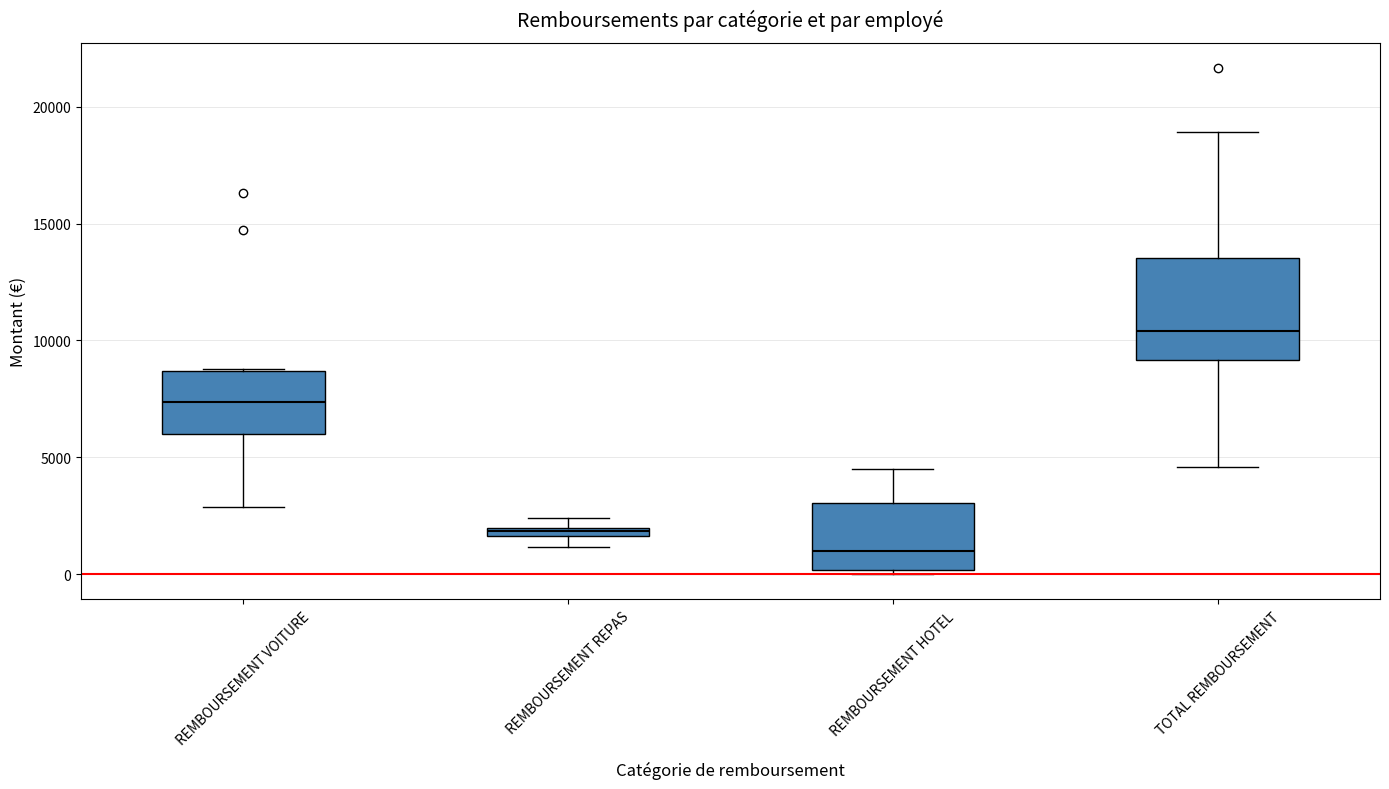

Which box is the tallest, from its lower edge to its upper edge?

TOTAL REMBOURSEMENT